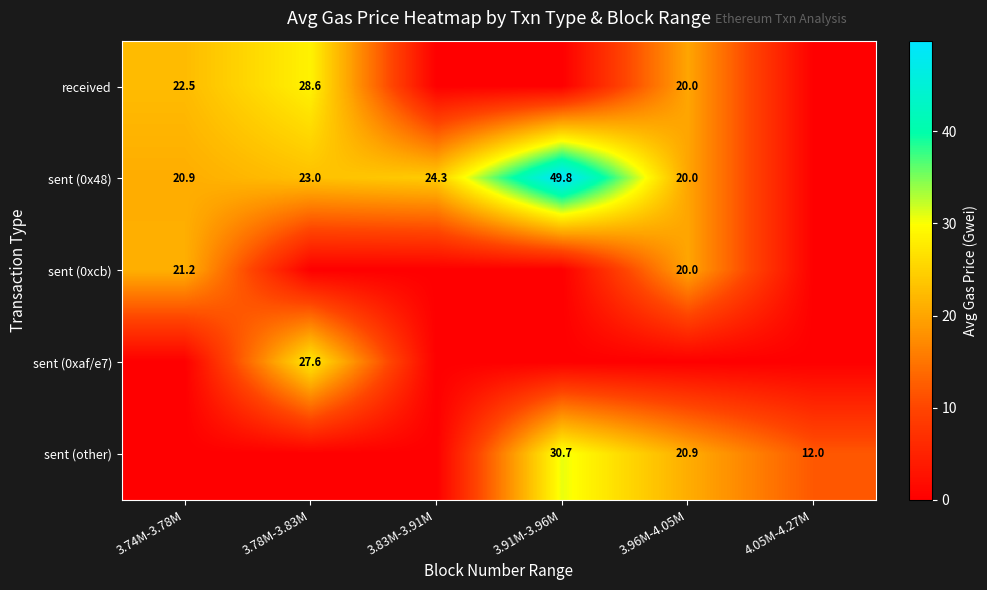

What is the sum of the sent (0x48) values at 3.74M-3.78M and 3.78M-3.83M?

43.9